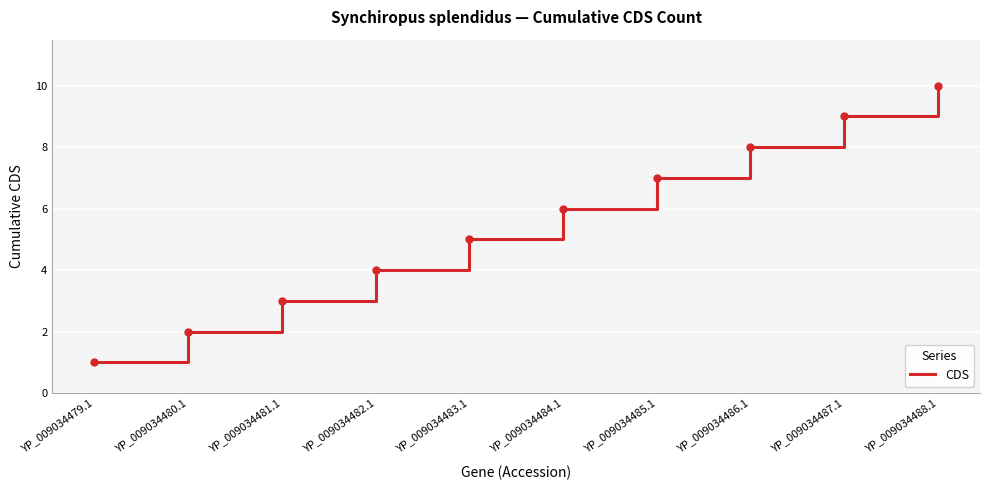

Between YP_009034479.1 and YP_009034481.1, which is larger?

YP_009034481.1